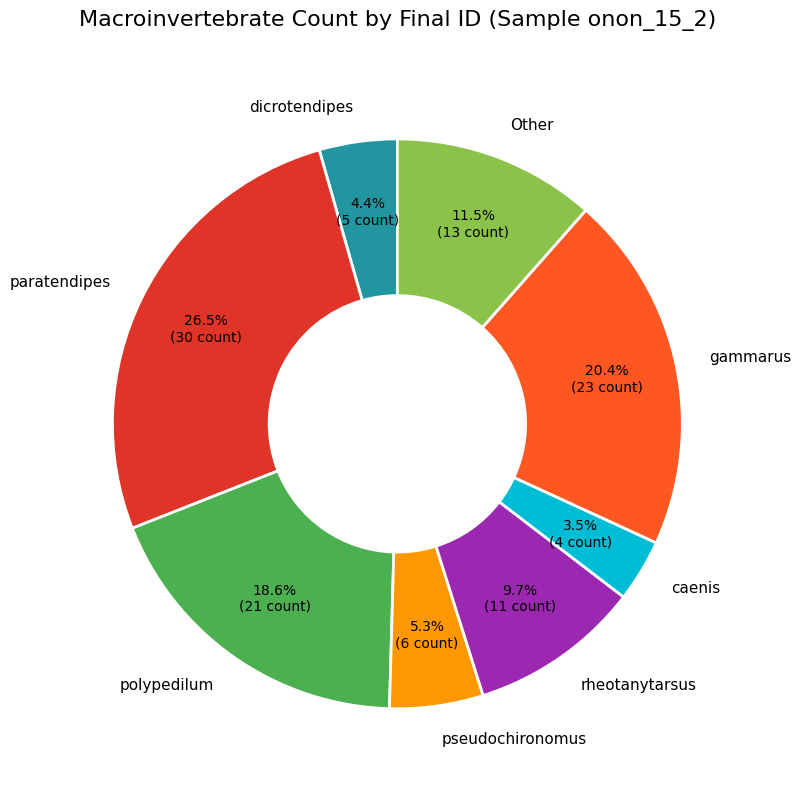

How many segments does this pie chart have?

8